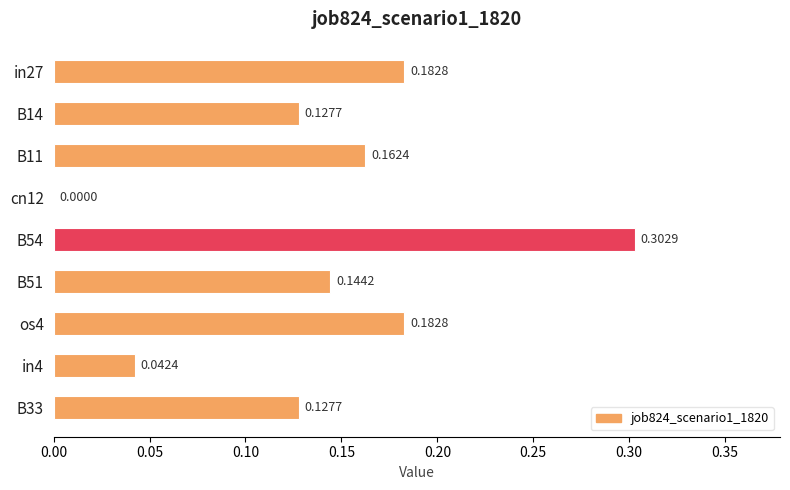

What is the change in value from B54 to in4?

-0.3